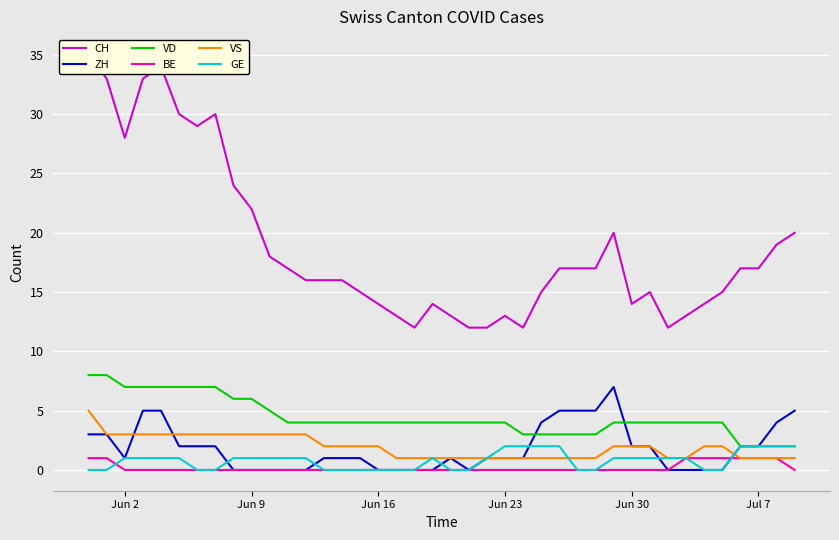

How many times do ZH and GE cross each other?

5